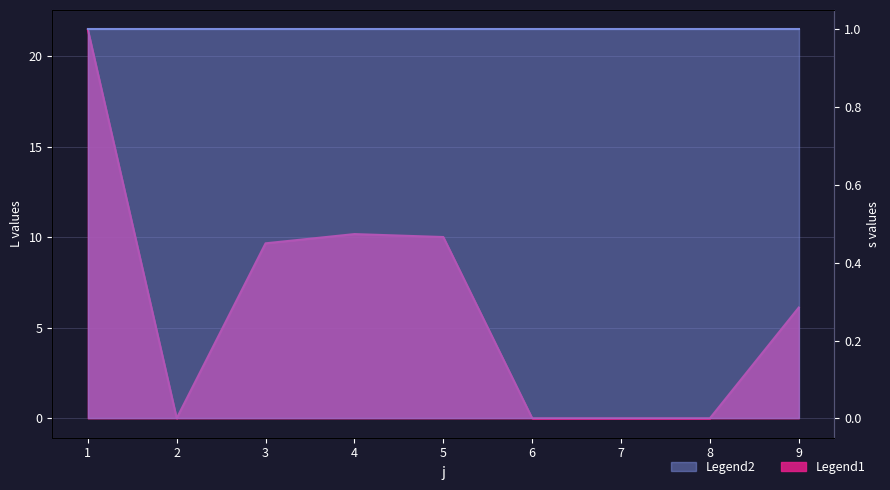

What is the approximate value at 4?

10.2